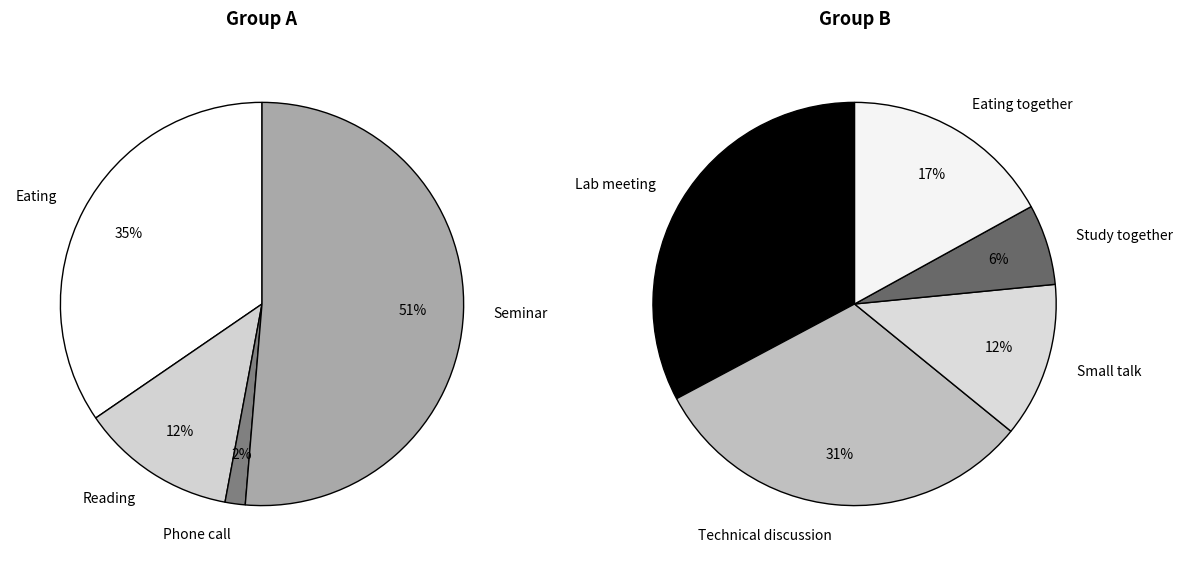

Does 5 account for over 50% of the chart?

No